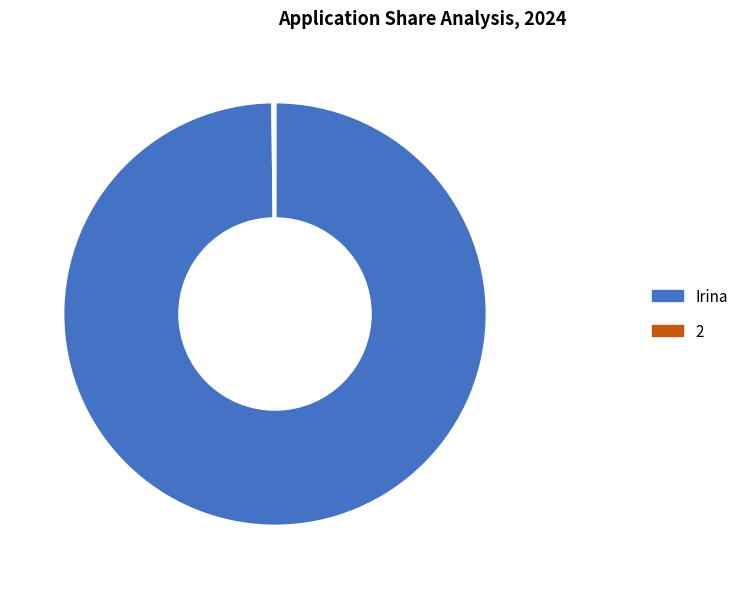

To the nearest percent, what is the average slice percentage?

50%